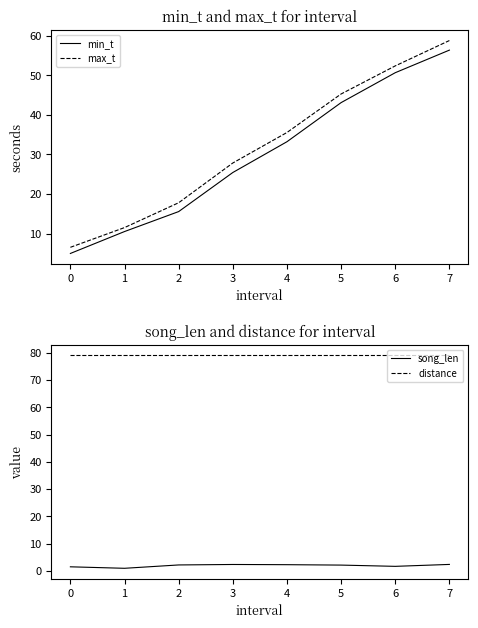

What are all the series names shown in the legend?

min_t, max_t, song_len, distance